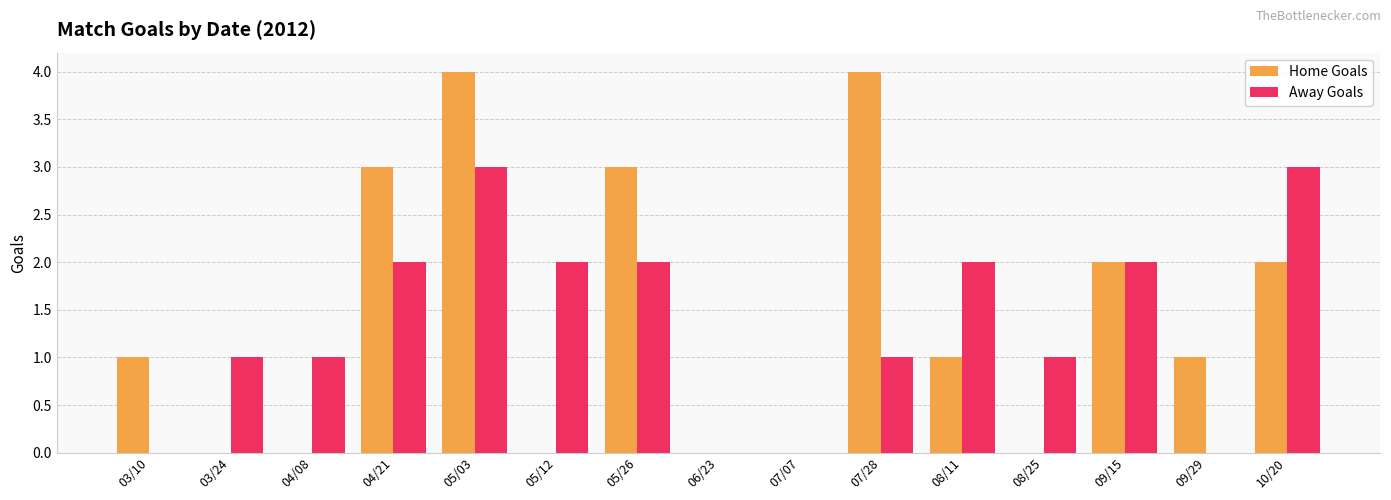

At which category is the sum across all series the highest?

05/03